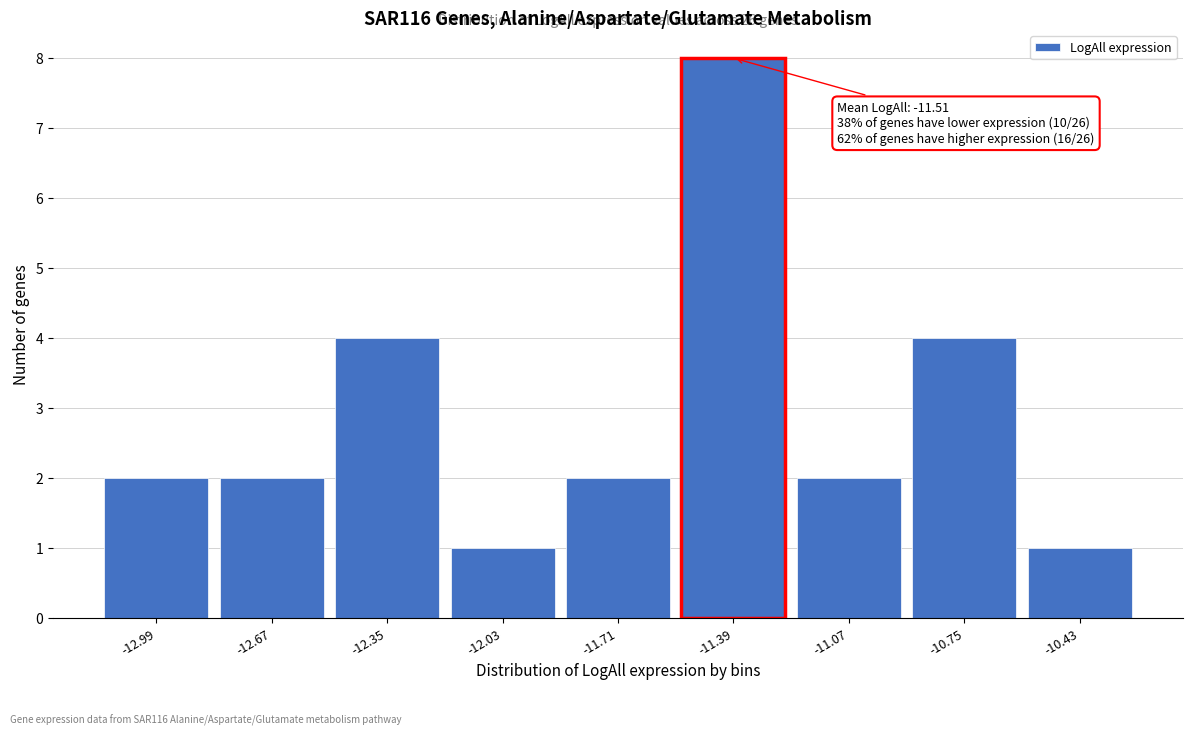

Reading right to left, list all the values displayed in this chart.

-10.43=1	-10.75=4	-11.07=2	-11.39=8	-11.71=2	-12.03=1	-12.35=4	-12.67=2	-12.99=2